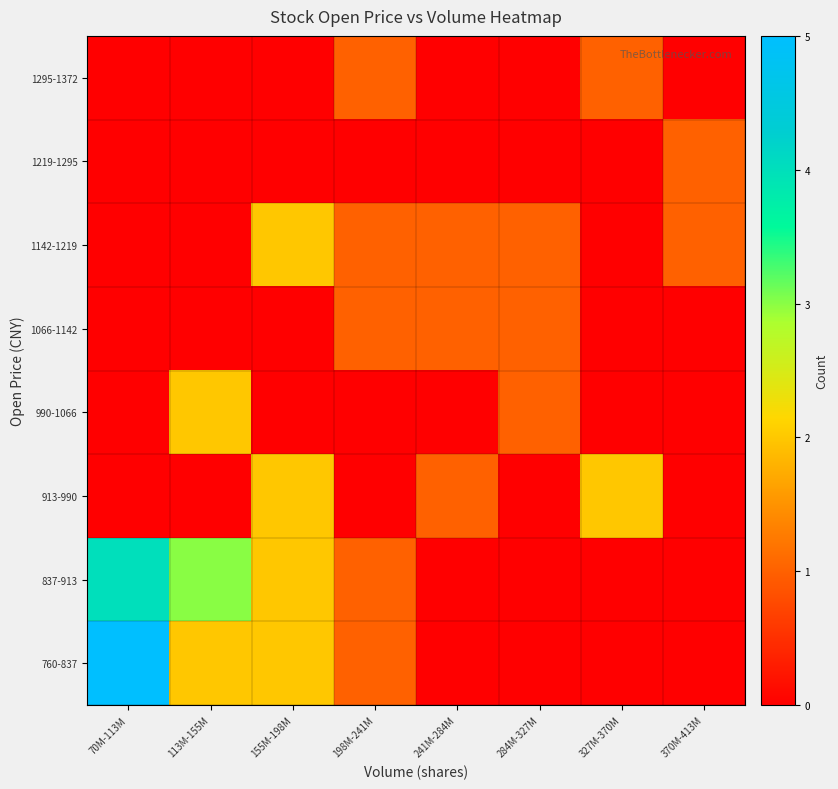

Reading left to right, extract all data points from this chart.

760-837: 70M-113M=5	113M-155M=2	155M-198M=2	198M-241M=1	241M-284M=0	284M-327M=0	327M-370M=0	370M-413M=0
837-913: 70M-113M=4	113M-155M=3	155M-198M=2	198M-241M=1	241M-284M=0	284M-327M=0	327M-370M=0	370M-413M=0
913-990: 70M-113M=0	113M-155M=0	155M-198M=2	198M-241M=0	241M-284M=1	284M-327M=0	327M-370M=2	370M-413M=0
990-1066: 70M-113M=0	113M-155M=2	155M-198M=0	198M-241M=0	241M-284M=0	284M-327M=1	327M-370M=0	370M-413M=0
1066-1142: 70M-113M=0	113M-155M=0	155M-198M=0	198M-241M=1	241M-284M=1	284M-327M=1	327M-370M=0	370M-413M=0
1142-1219: 70M-113M=0	113M-155M=0	155M-198M=2	198M-241M=1	241M-284M=1	284M-327M=1	327M-370M=0	370M-413M=1
1219-1295: 70M-113M=0	113M-155M=0	155M-198M=0	198M-241M=0	241M-284M=0	284M-327M=0	327M-370M=0	370M-413M=1
1295-1372: 70M-113M=0	113M-155M=0	155M-198M=0	198M-241M=1	241M-284M=0	284M-327M=0	327M-370M=1	370M-413M=0